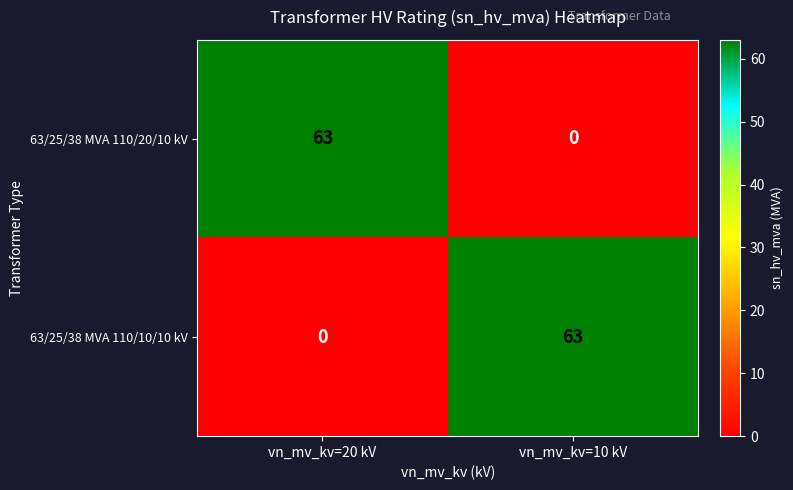

At which label does 63/25/38 MVA 110/10/10 kV reach its peak?

vn_mv_kv=10 kV